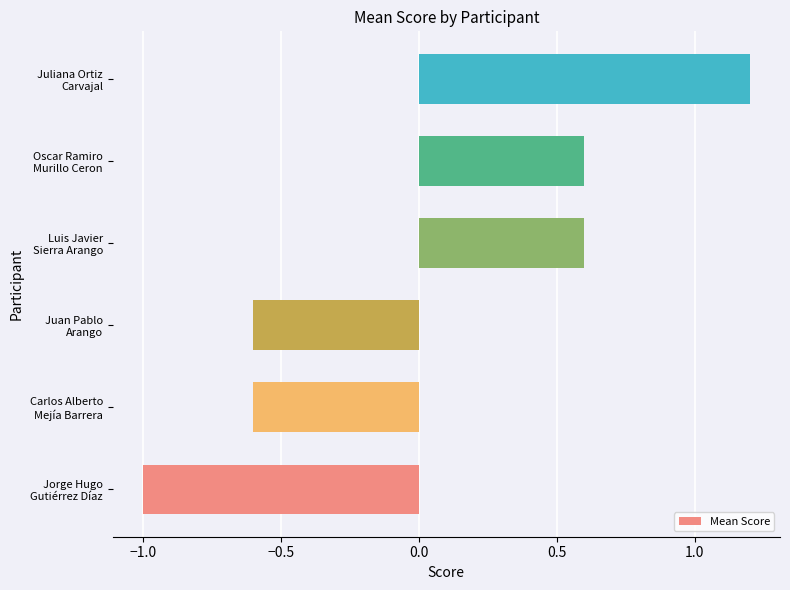

What is the smallest value displayed?

-1.0